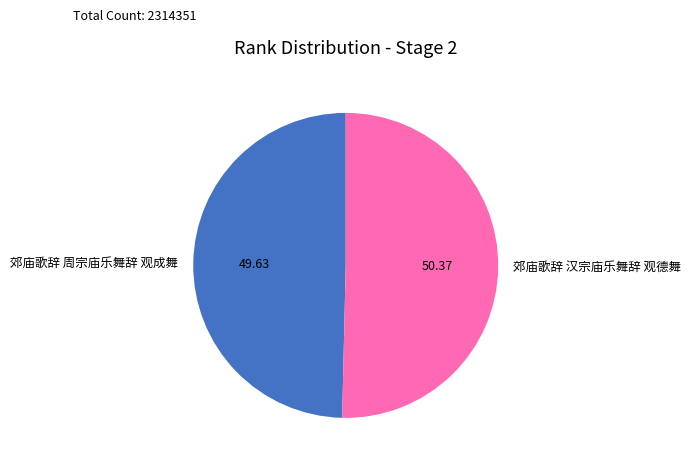

Rank the categories by value from lowest to highest.

郊庙歌辞 周宗庙乐舞辞 观成舞, 郊庙歌辞 汉宗庙乐舞辞 观德舞